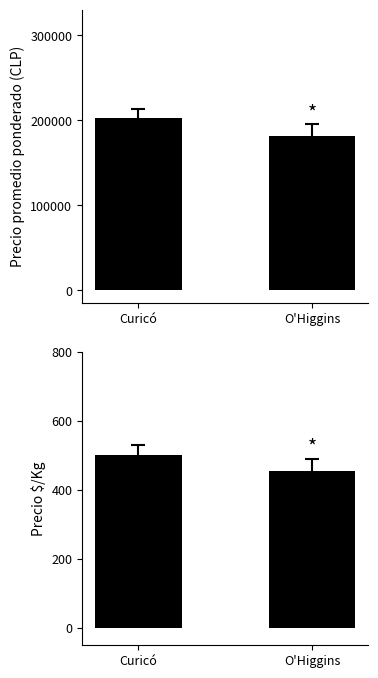

What is the sum of the Precio promedio ponderado values at Curicó and O'Higgins?

384227.3